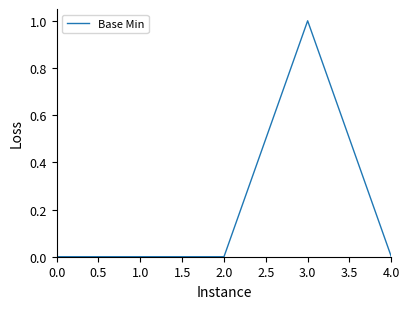

The value at 1.0 is -1. True or false?

False